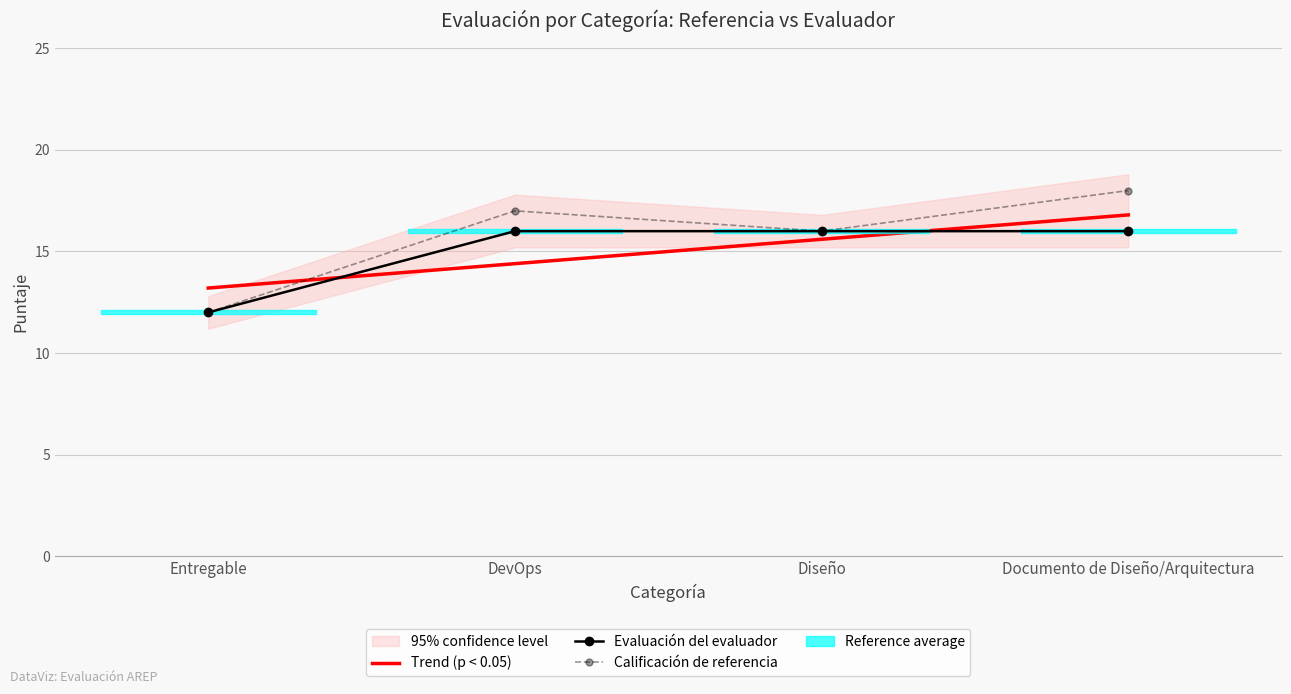

How many categories are shown in the chart?

4